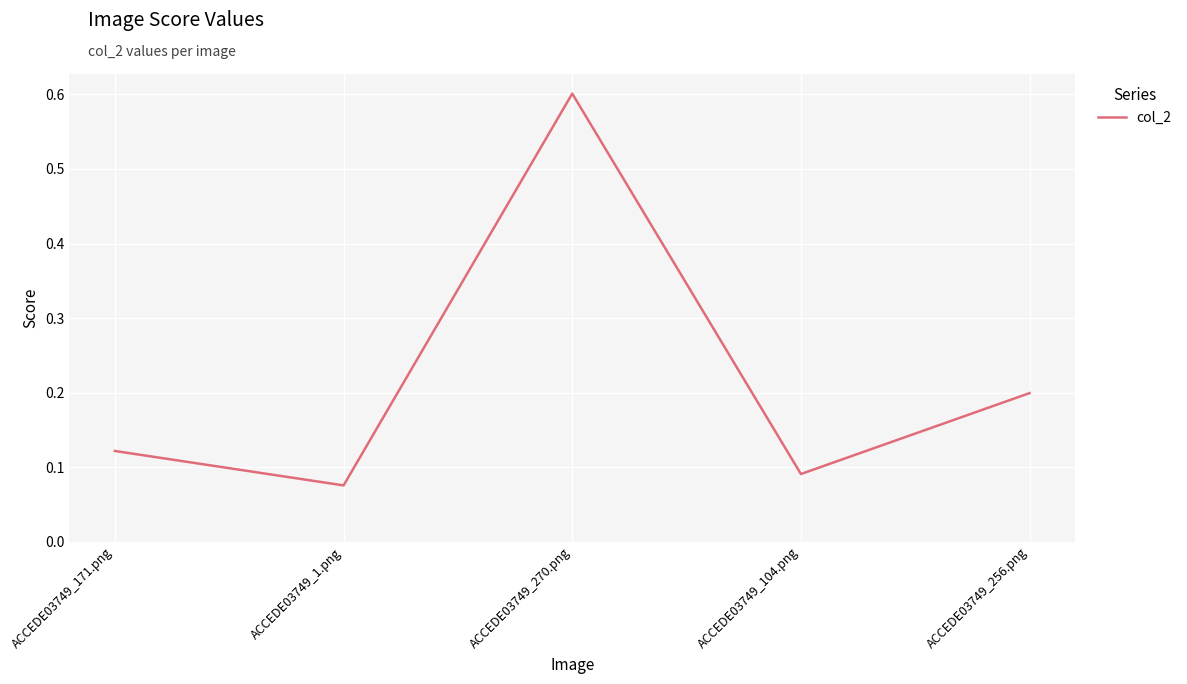

Is it true that the value at ACCEDE03749_270.png is 0.6?

True